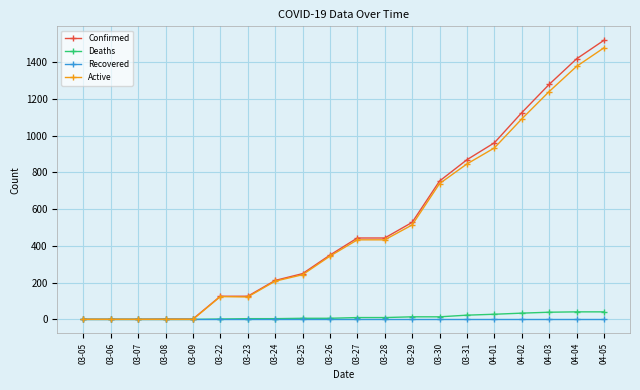

What are all the series names shown in the legend?

Confirmed, Deaths, Recovered, Active